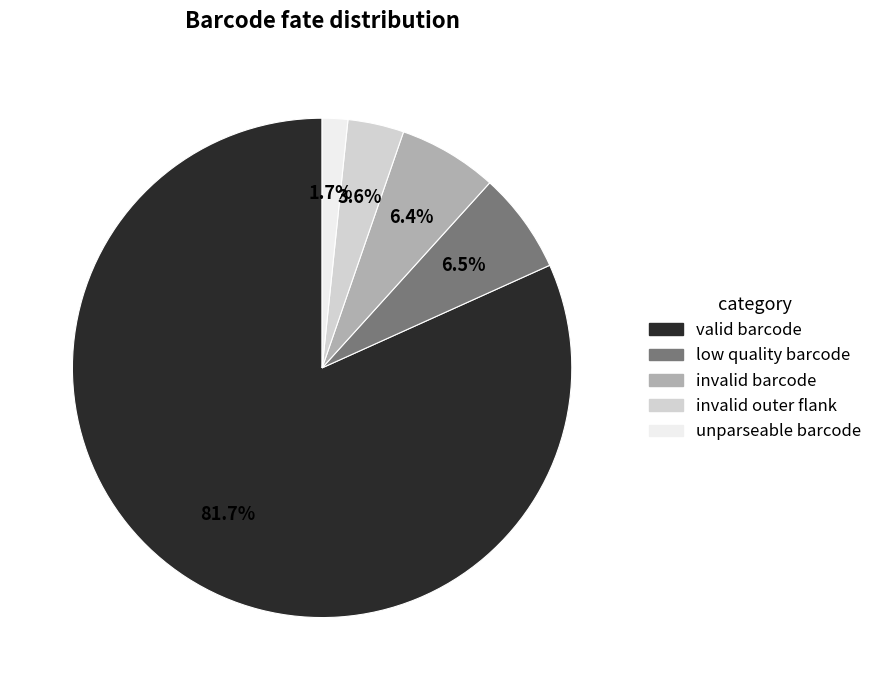

To the nearest percent, what percentage of the pie is valid barcode?

82%